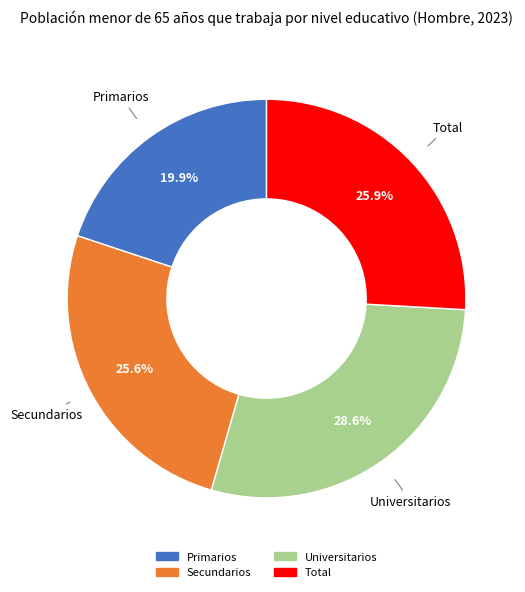

To the nearest percent, what portion does Universitarios represent?

29%